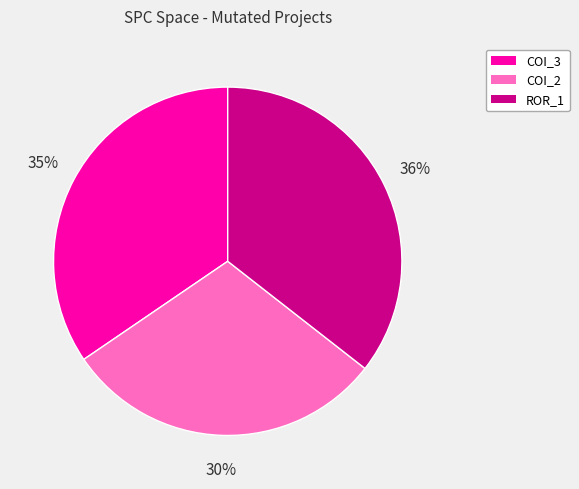

To the nearest percent, what is the difference between the largest and smallest slice percentages?

6%